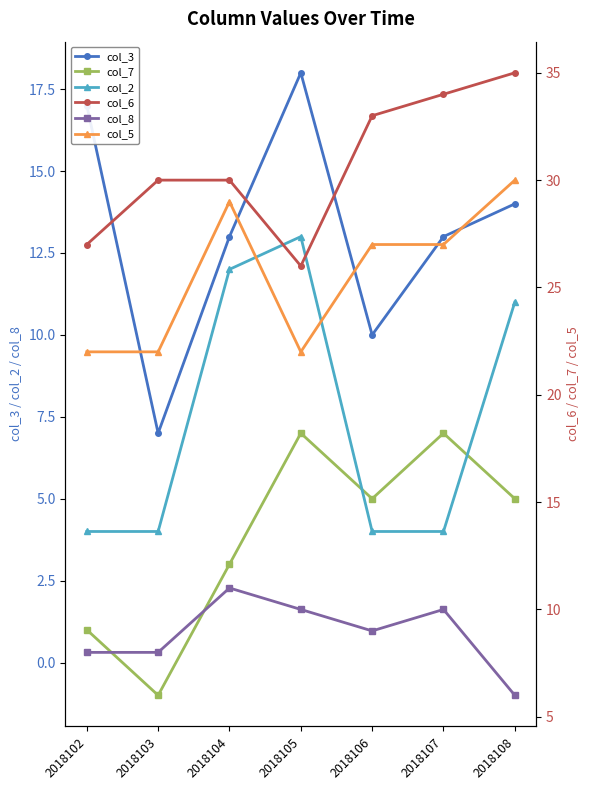

At which label is col_6 closest to 30?

2018103